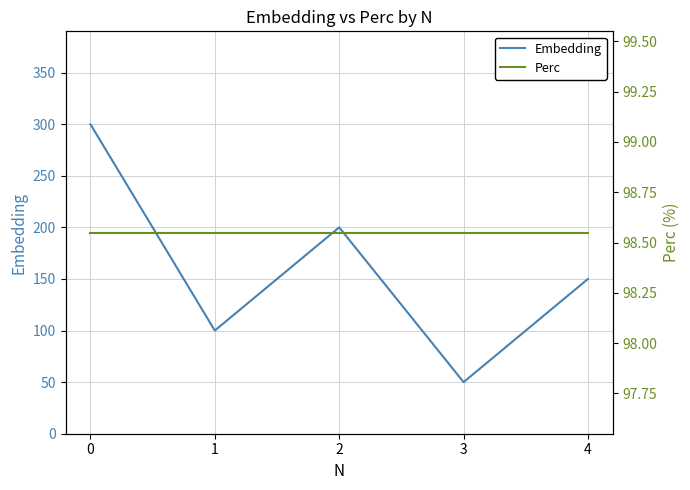

The value of Perc at 4 is 131.3. True or false?

False